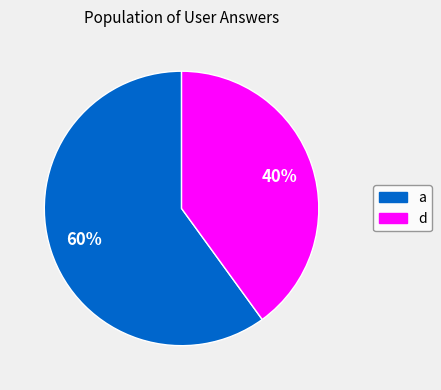

What percentage is the a slice, to the nearest percent?

60%